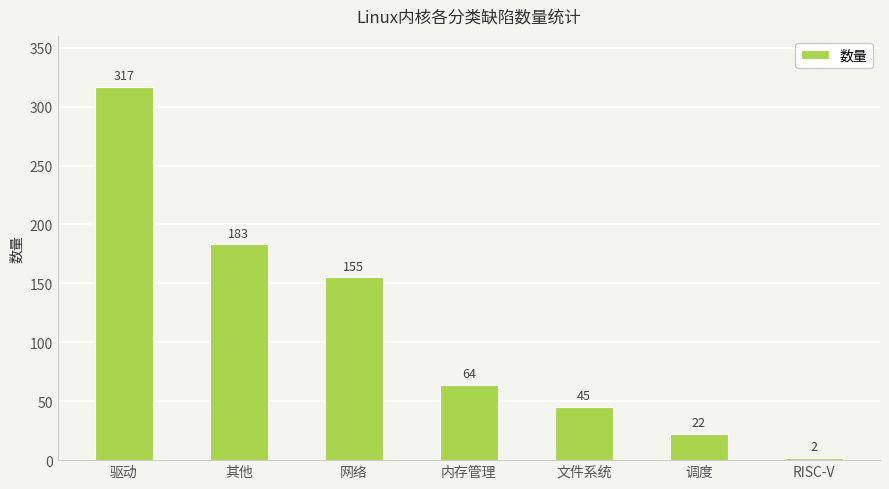

What is the average value?

113